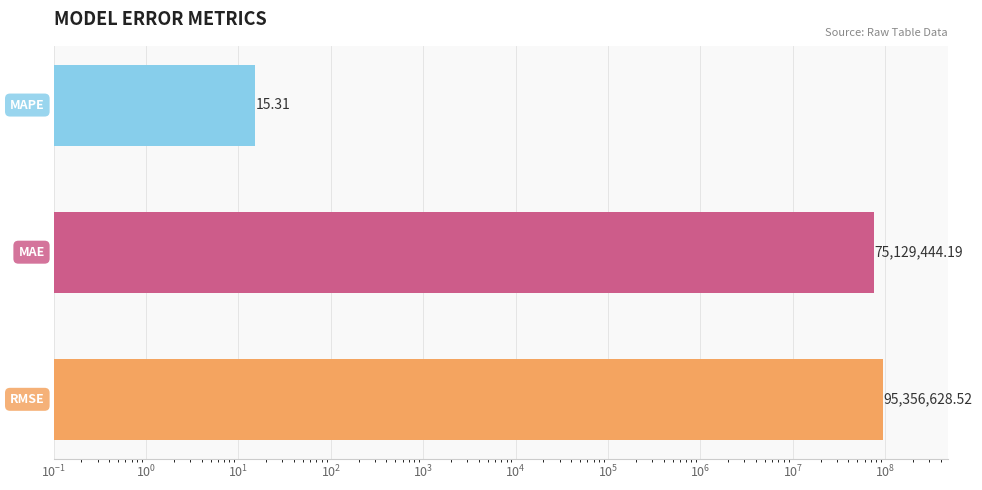

Reading left to right, list all the values displayed in this chart.

$\mathdefault{10^{-2}}$=95356628.5	$\mathdefault{10^{-1}}$=75129444.2	$\mathdefault{10^{0}}$=15.3